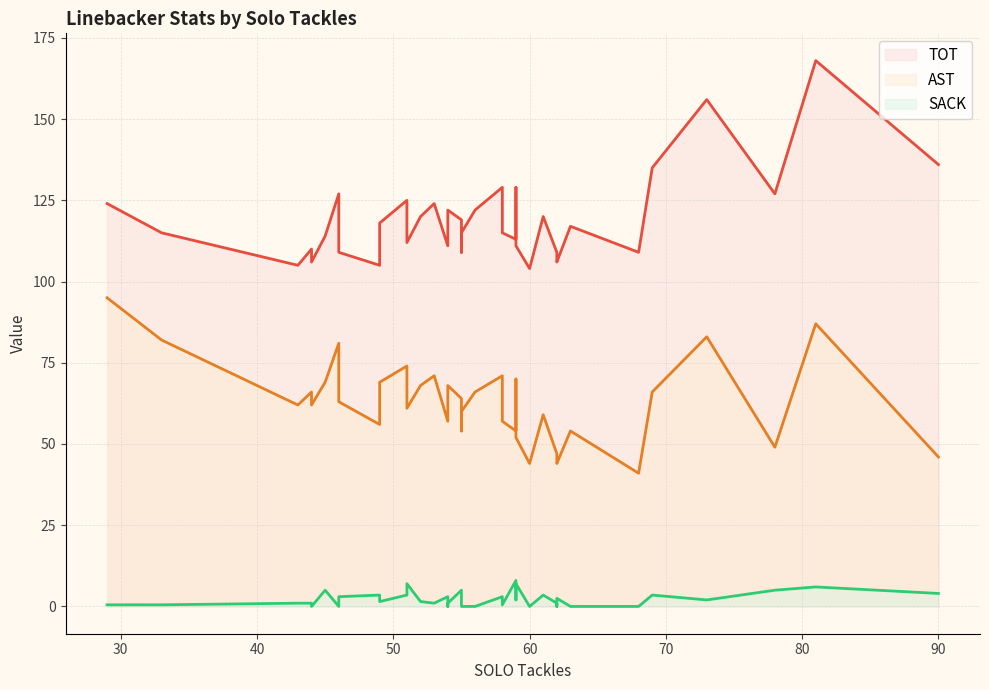

Between 59 and 49, which is larger?

49